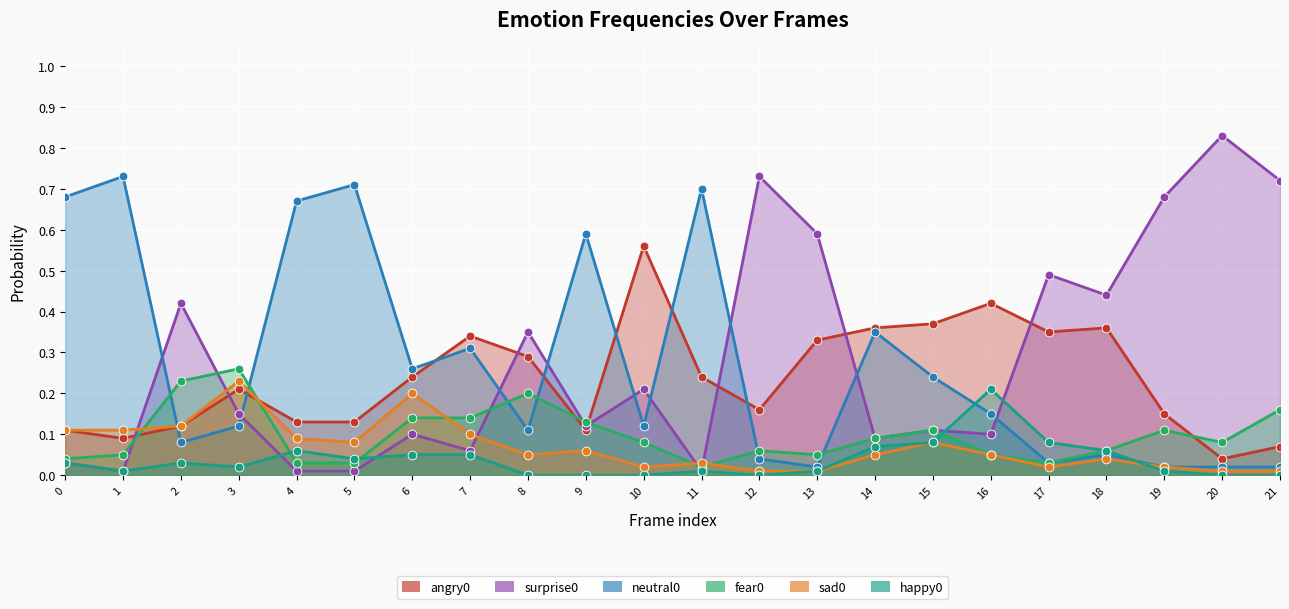

What are all the series names shown in the legend?

angry0, surprise0, neutral0, fear0, sad0, happy0